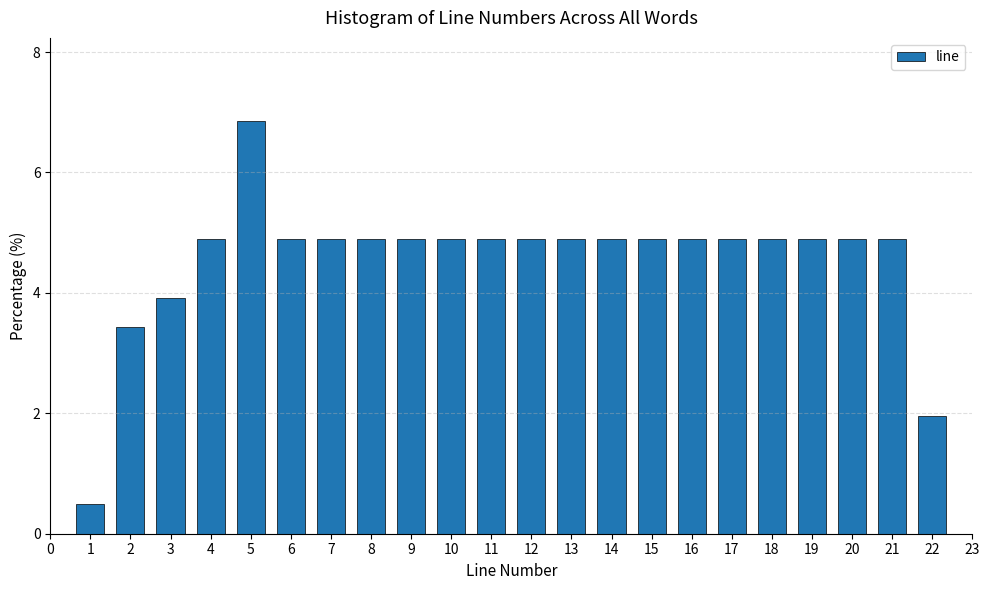

Reading left to right, extract all data points from this chart.

0.5	3.4	3.9	4.9	6.9	4.9	4.9	4.9	4.9	4.9	4.9	4.9	4.9	4.9	4.9	4.9	4.9	4.9	4.9	4.9	4.9	2.0